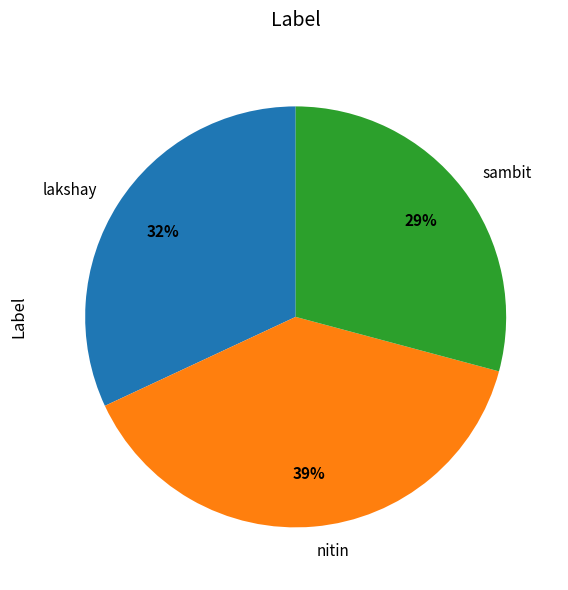

How many segments does this pie chart have?

3